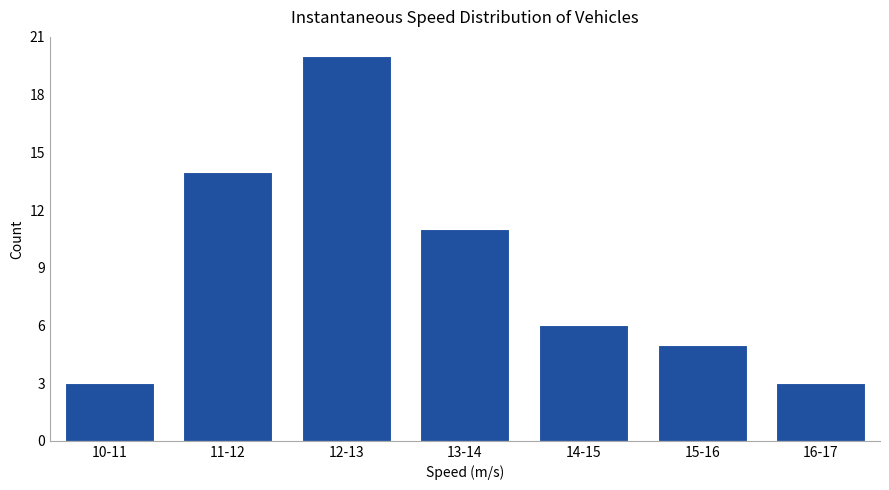

Reading left to right, what are all the values shown in this chart?

3	14	20	11	6	5	3